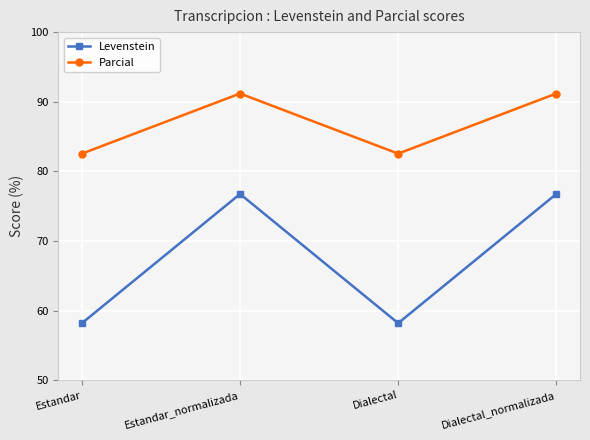

True or false: Levenstein and Parcial cross at least once.

False